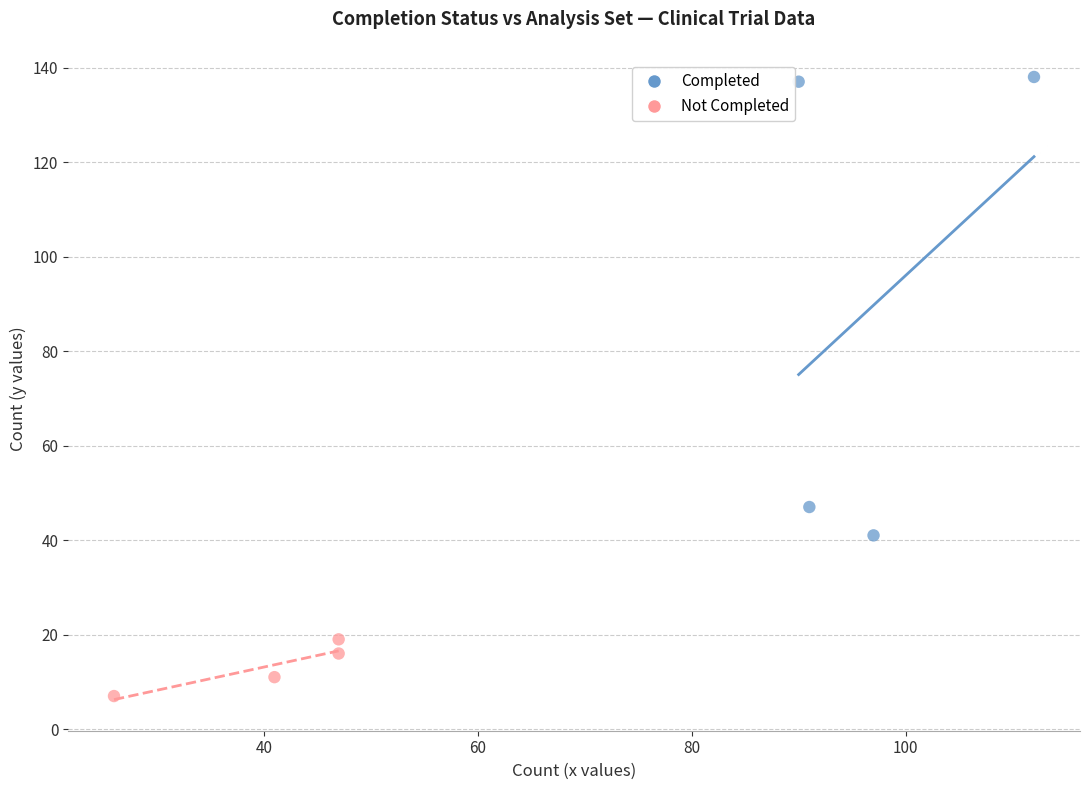

Which series reaches the maximum Y coordinate?

Completed